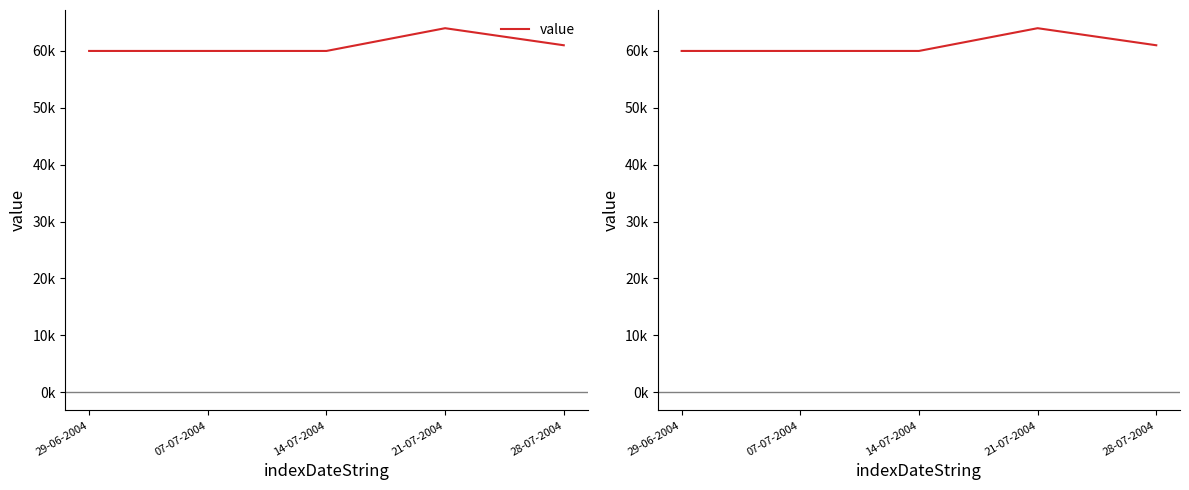

Reading left to right, list all the values displayed in this chart.

29-06-2004=60000	07-07-2004=60000	14-07-2004=60000	21-07-2004=64000	28-07-2004=61000